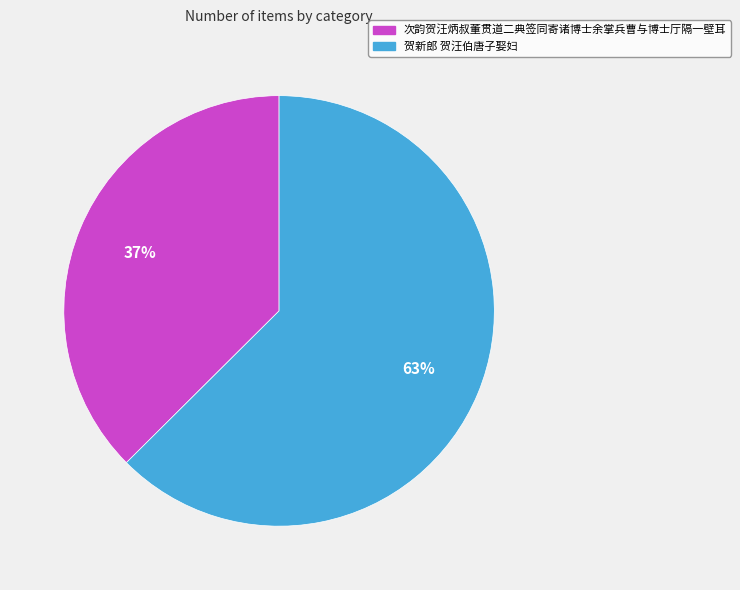

Which slice is the largest?

贺新郎 贺汪伯唐子娶妇